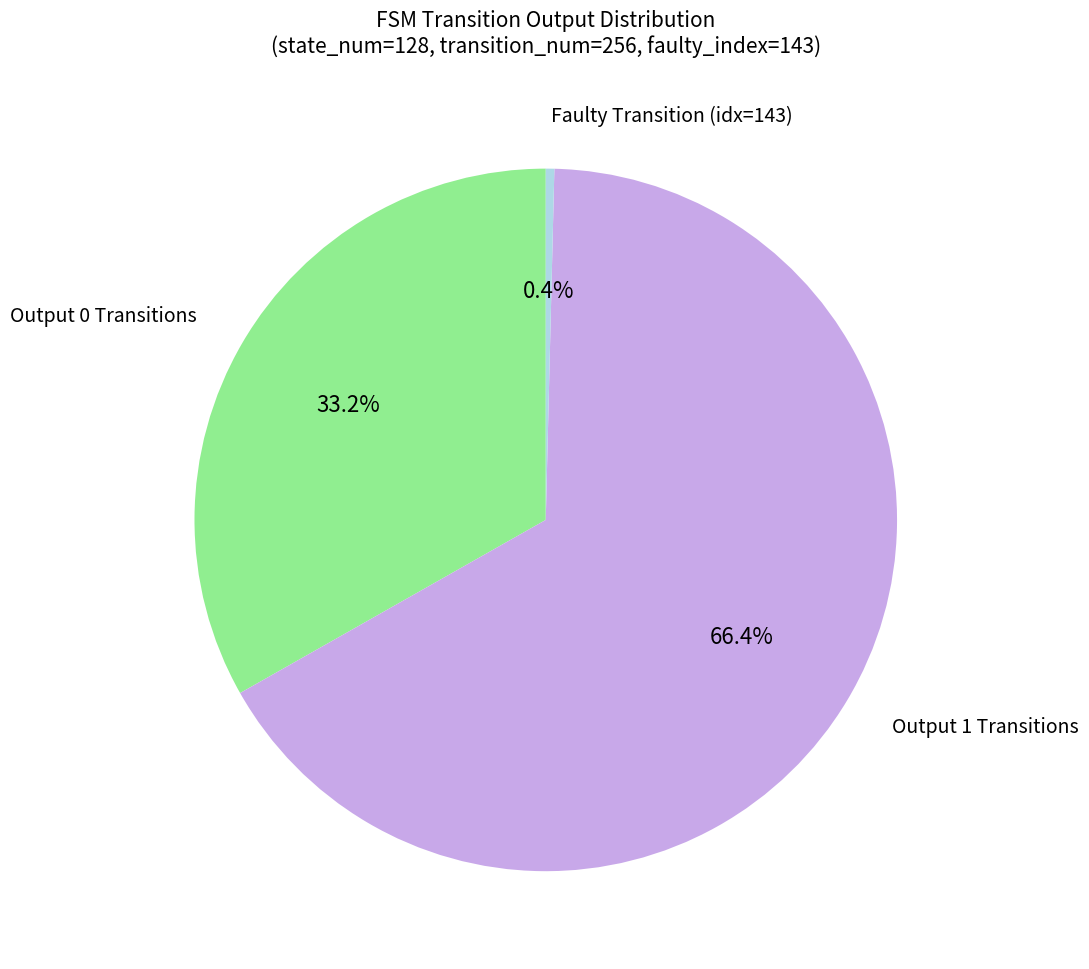

Is there any slice that represents more than half of the pie?

Yes